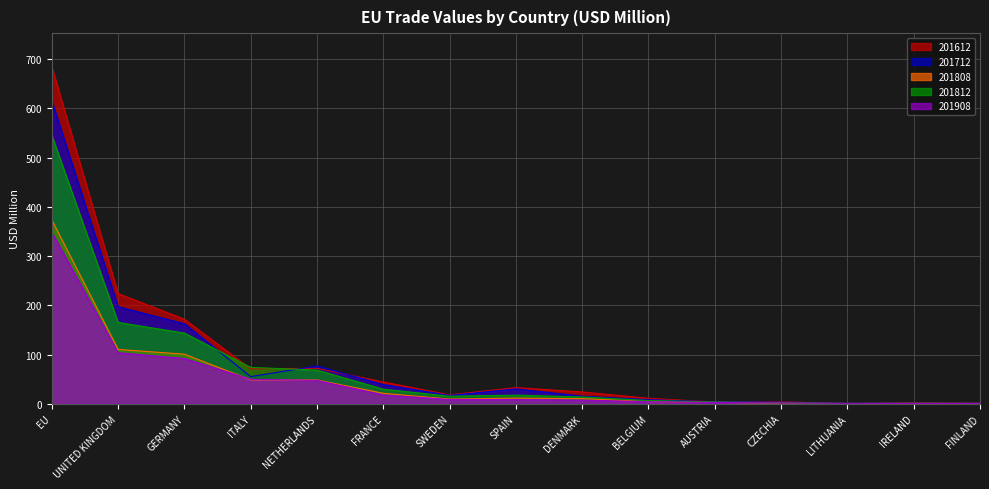

Rank the categories by 201812 value from highest to lowest.

EU, UNITED KINGDOM, GERMANY, ITALY, NETHERLANDS, FRANCE, SPAIN, SWEDEN, DENMARK, BELGIUM, AUSTRIA, CZECHIA, IRELAND, FINLAND, LITHUANIA